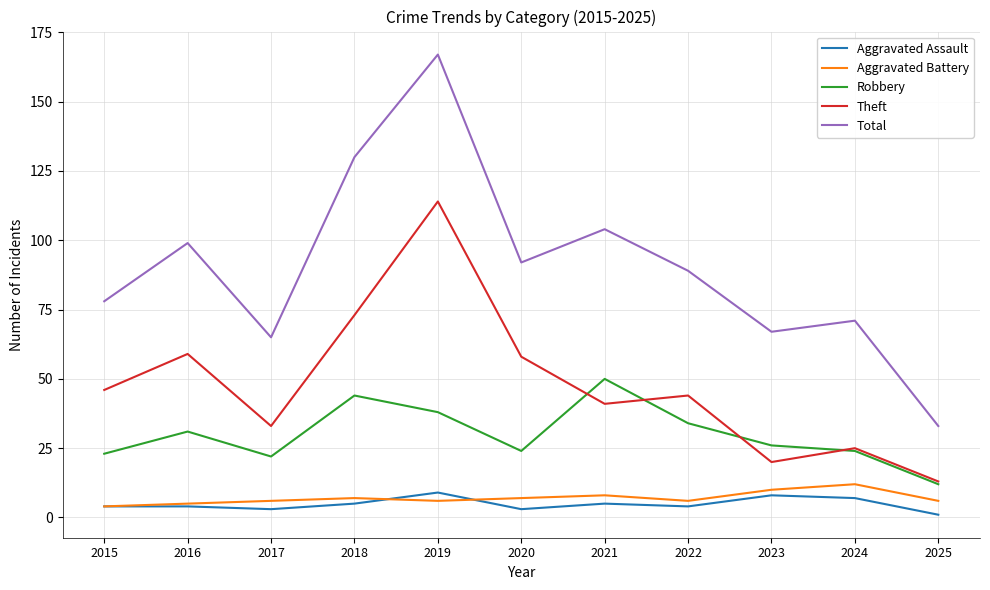

Which series changed the most between 2017 and 2021?

Total